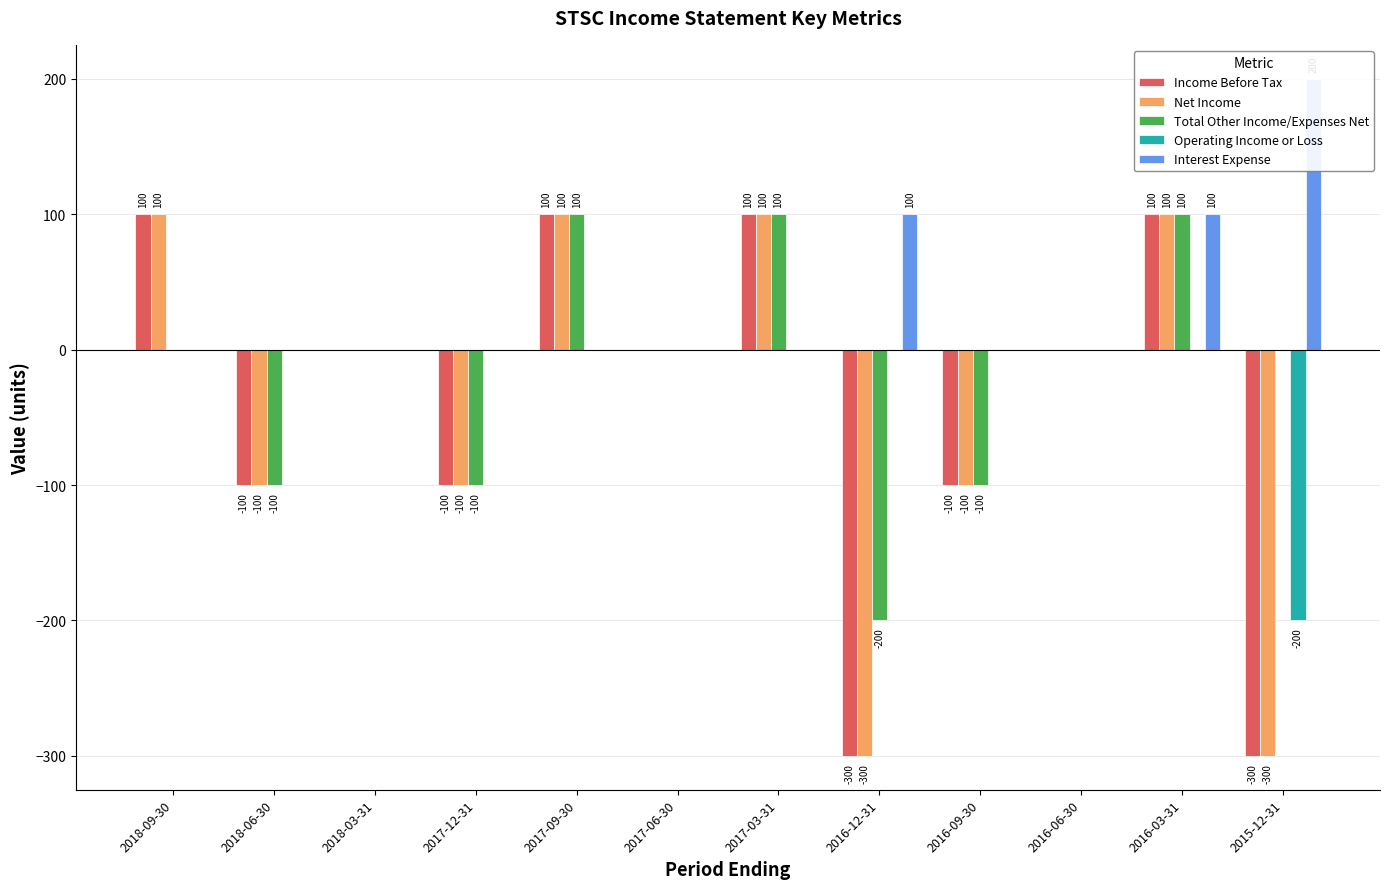

Reading right to left, what are all the values shown in this chart?

Income Before Tax: 2015-12-31=-300	2016-03-31=100	2016-06-30=0	2016-09-30=-100	2016-12-31=-300	2017-03-31=100	2017-06-30=0	2017-09-30=100	2017-12-31=-100	2018-03-31=0	2018-06-30=-100	2018-09-30=100
Net Income: 2015-12-31=-300	2016-03-31=100	2016-06-30=0	2016-09-30=-100	2016-12-31=-300	2017-03-31=100	2017-06-30=0	2017-09-30=100	2017-12-31=-100	2018-03-31=0	2018-06-30=-100	2018-09-30=100
Total Other Income/Expenses Net: 2015-12-31=0	2016-03-31=100	2016-06-30=0	2016-09-30=-100	2016-12-31=-200	2017-03-31=100	2017-06-30=0	2017-09-30=100	2017-12-31=-100	2018-03-31=0	2018-06-30=-100	2018-09-30=0
Operating Income or Loss: 2015-12-31=-200	2016-03-31=0	2016-06-30=0	2016-09-30=0	2016-12-31=0	2017-03-31=0	2017-06-30=0	2017-09-30=0	2017-12-31=0	2018-03-31=0	2018-06-30=0	2018-09-30=0
Interest Expense: 2015-12-31=200	2016-03-31=100	2016-06-30=0	2016-09-30=0	2016-12-31=100	2017-03-31=0	2017-06-30=0	2017-09-30=0	2017-12-31=0	2018-03-31=0	2018-06-30=0	2018-09-30=0